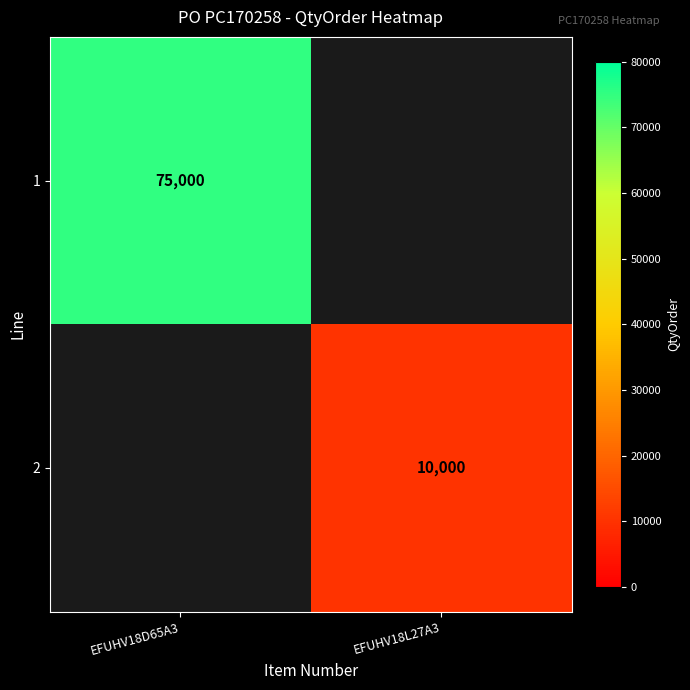

True or false: 1 has a value of 111962.3 at EFUHV18D65A3.

False